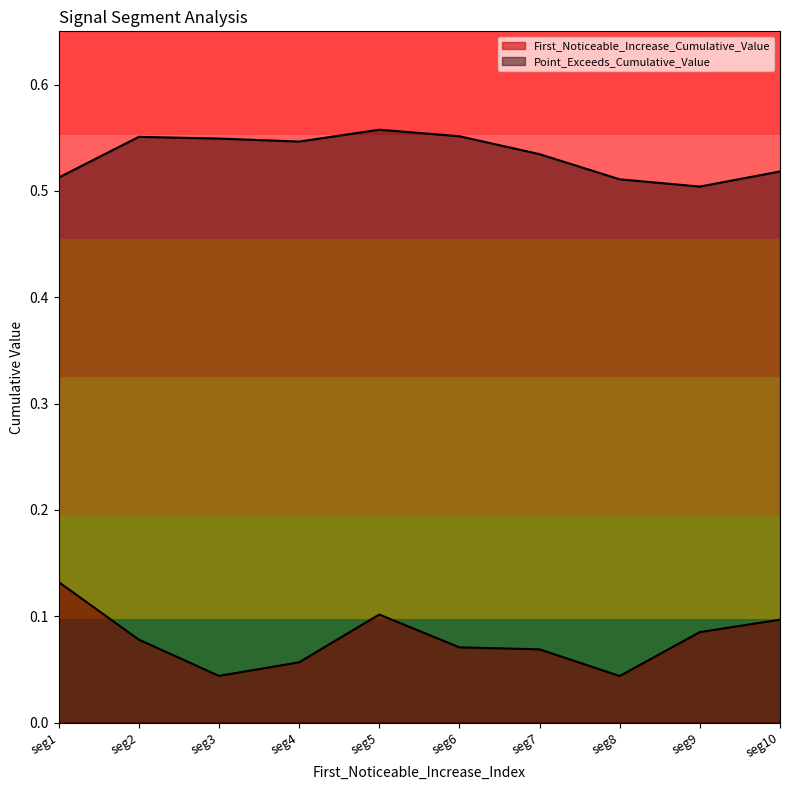

How many lines are shown in the chart?

2